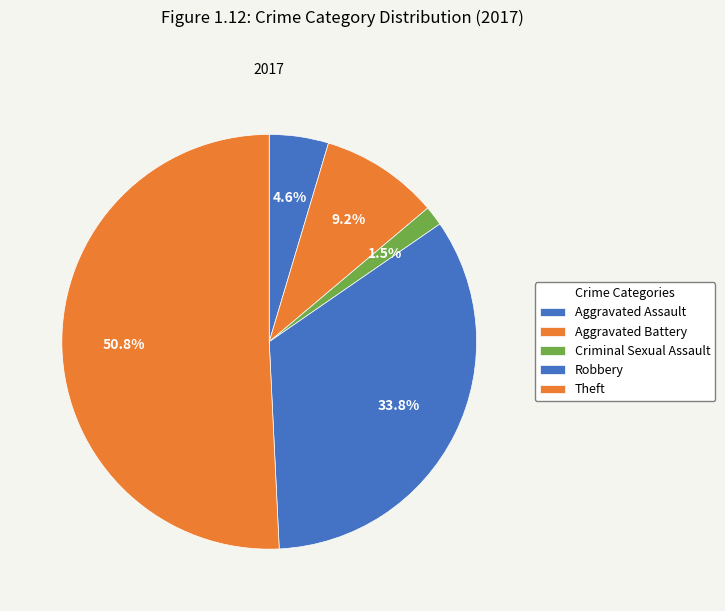

What is the ratio of the value at Aggravated Assault to the value at Theft?

0.1